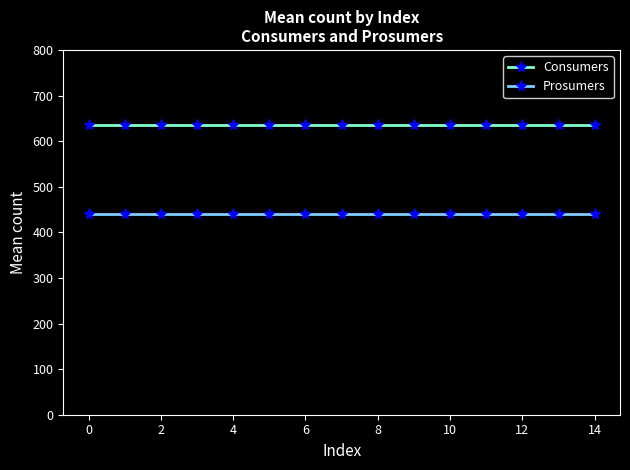

What is the sum of all Prosumers values?

6600